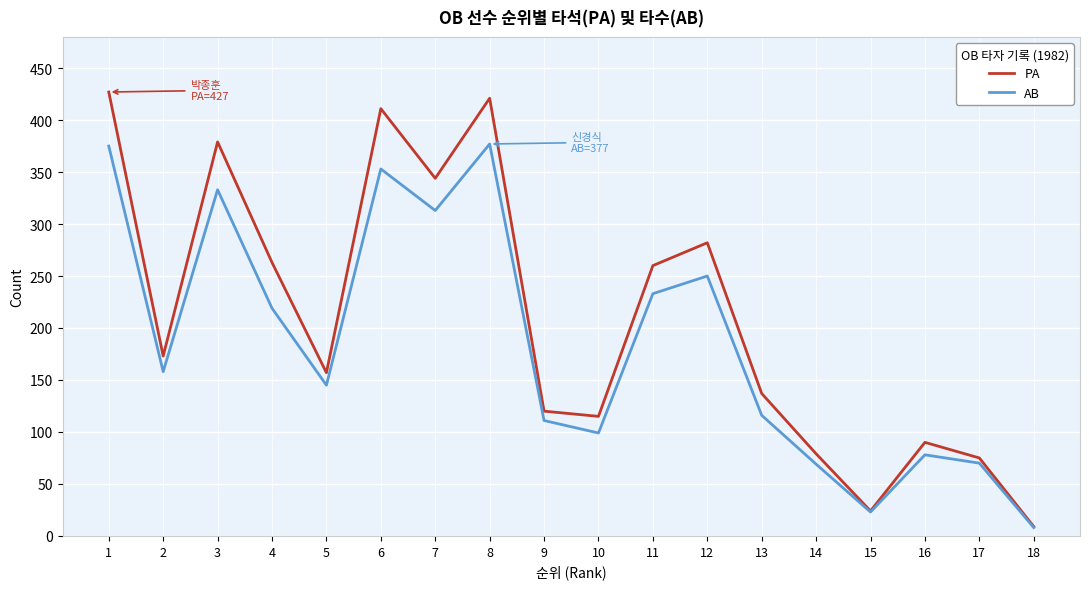

What are all the series names shown in the legend?

PA, AB